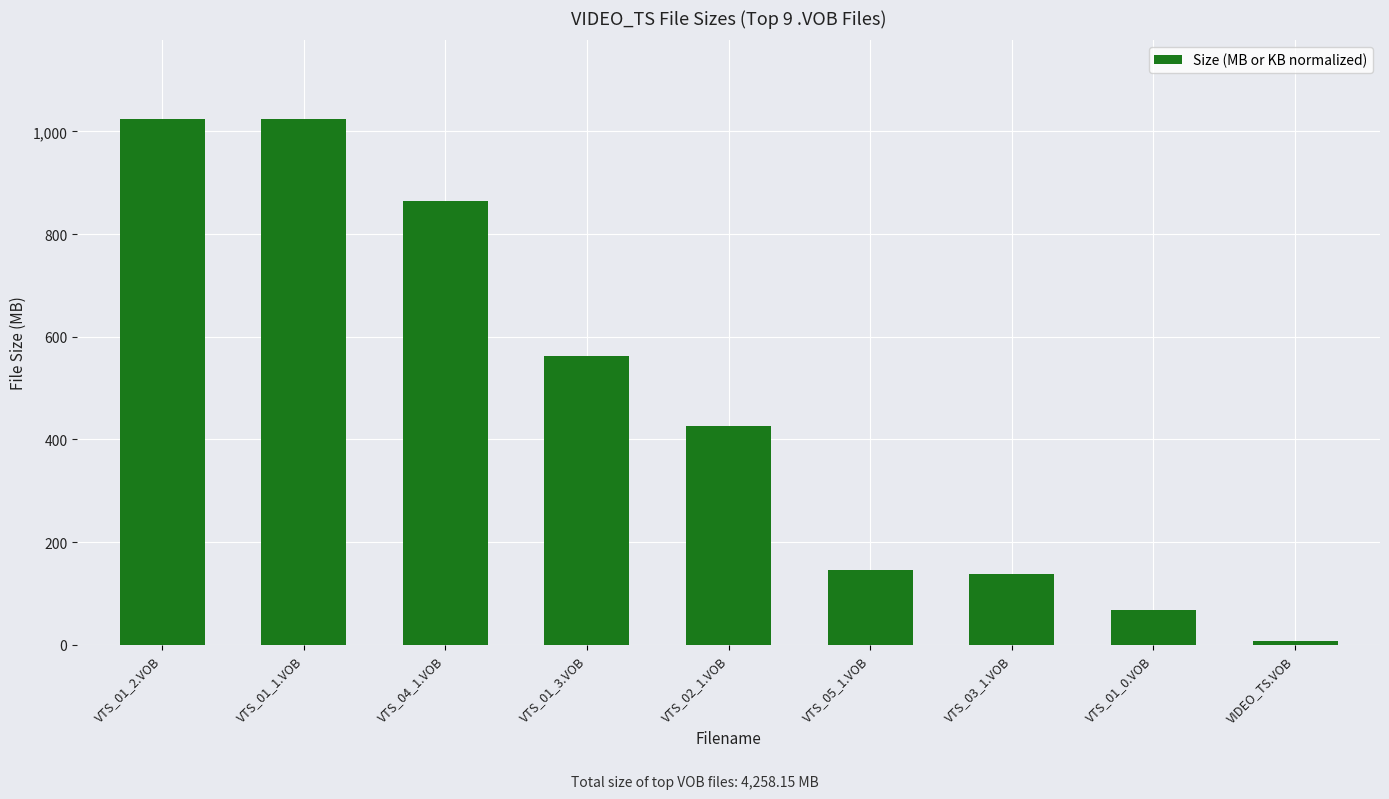

Count the number of data series in this chart.

1